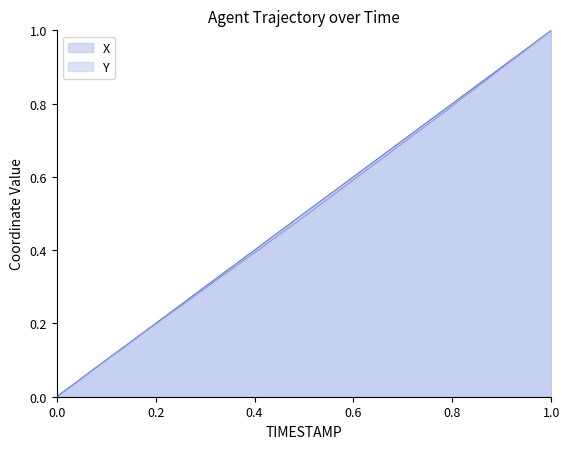

The X series shows 0.4 at 1.0. True or false?

False